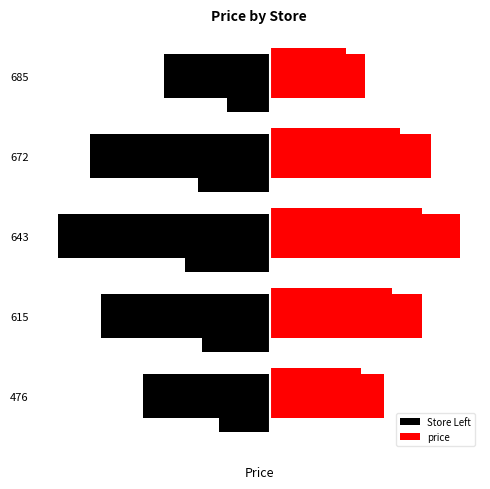

At how many categories does at least one series exceed -15?

5